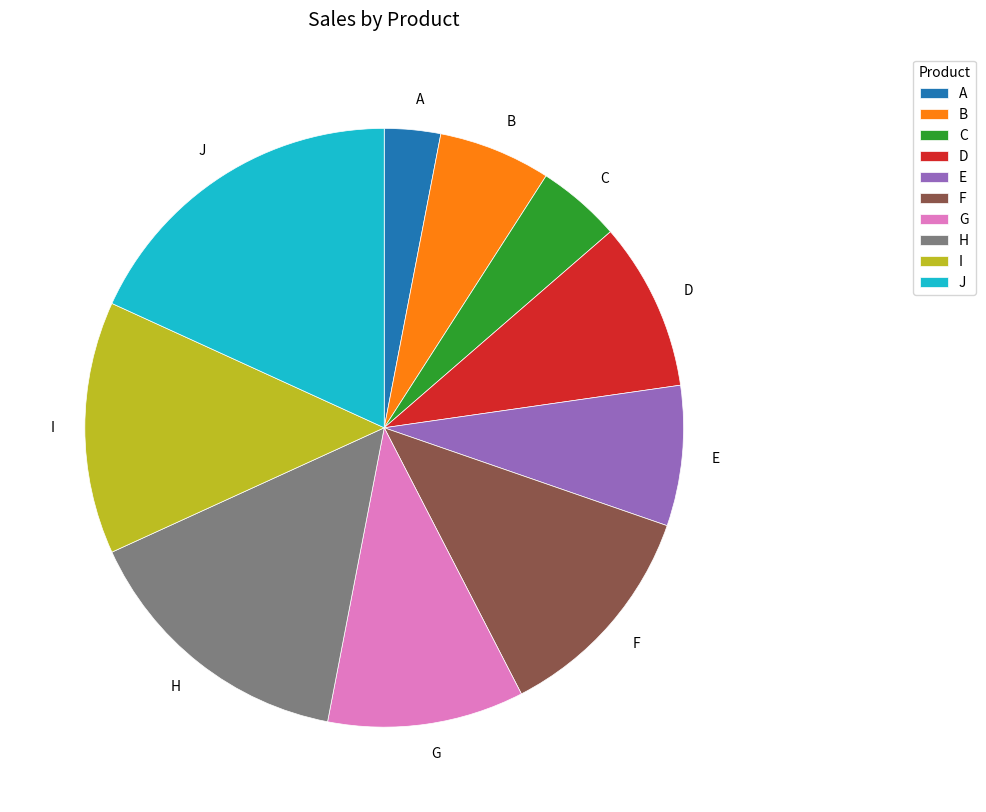

What is the smallest slice in the pie chart?

A